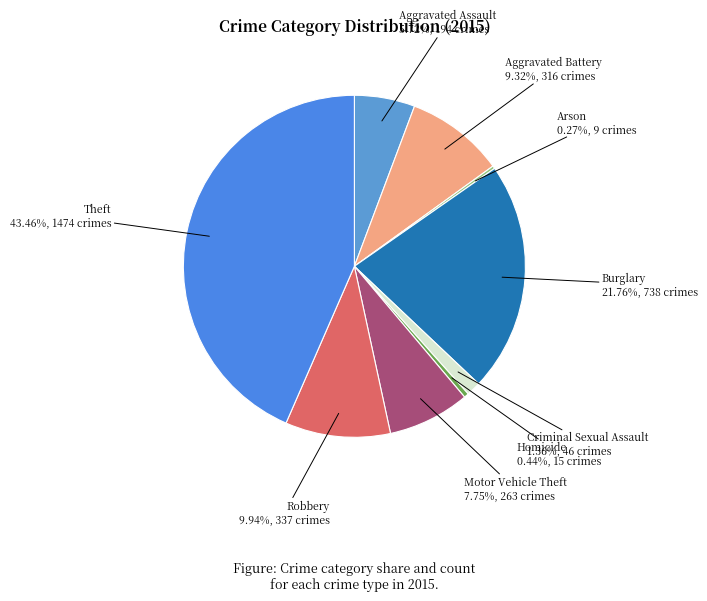

Is there any slice that represents more than half of the pie?

No